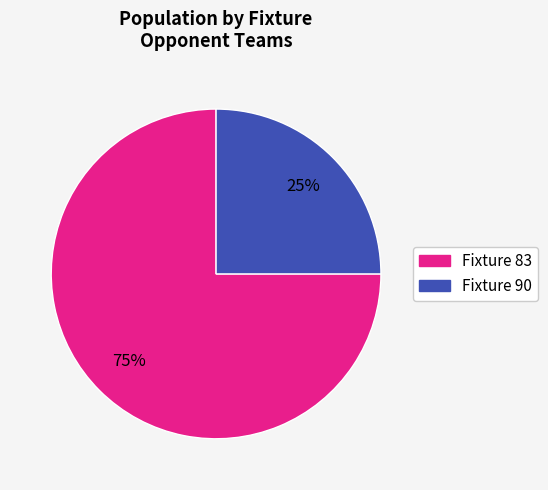

What is the largest slice in the pie chart?

Fixture 83